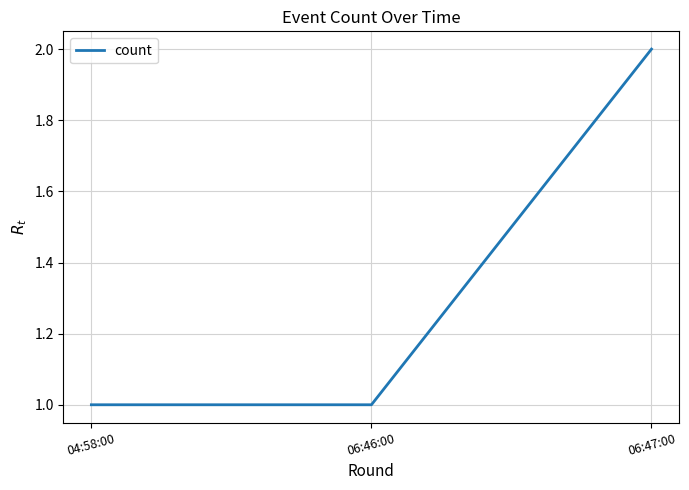

The value at 06:47:00 is 2. True or false?

True